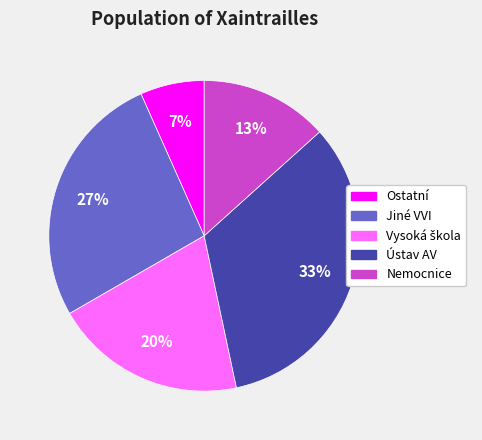

Is it true that Jiné VVI is 38% of the pie?

False